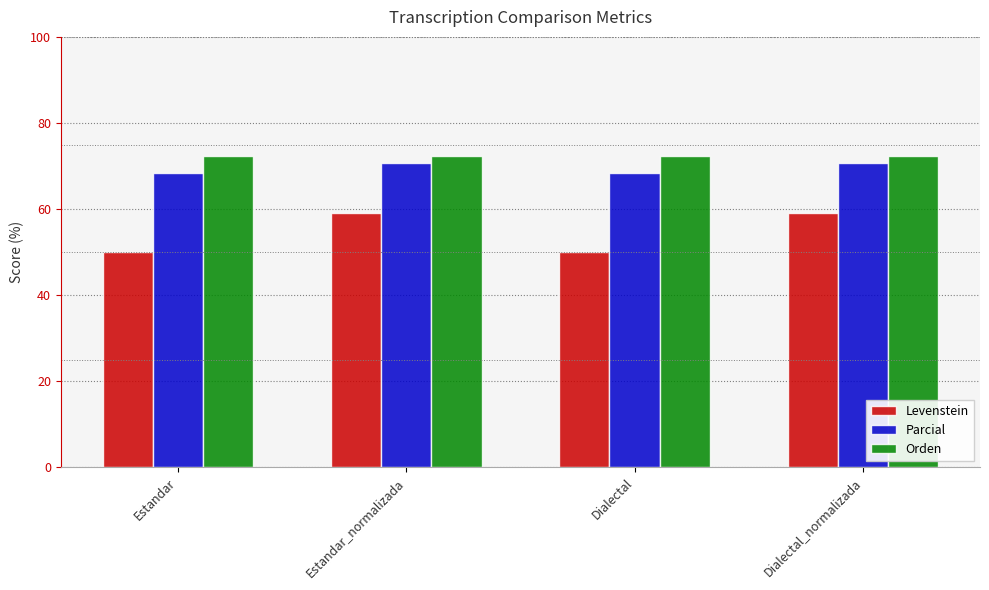

What is the spread (max minus min) of values at Dialectal?

22.3